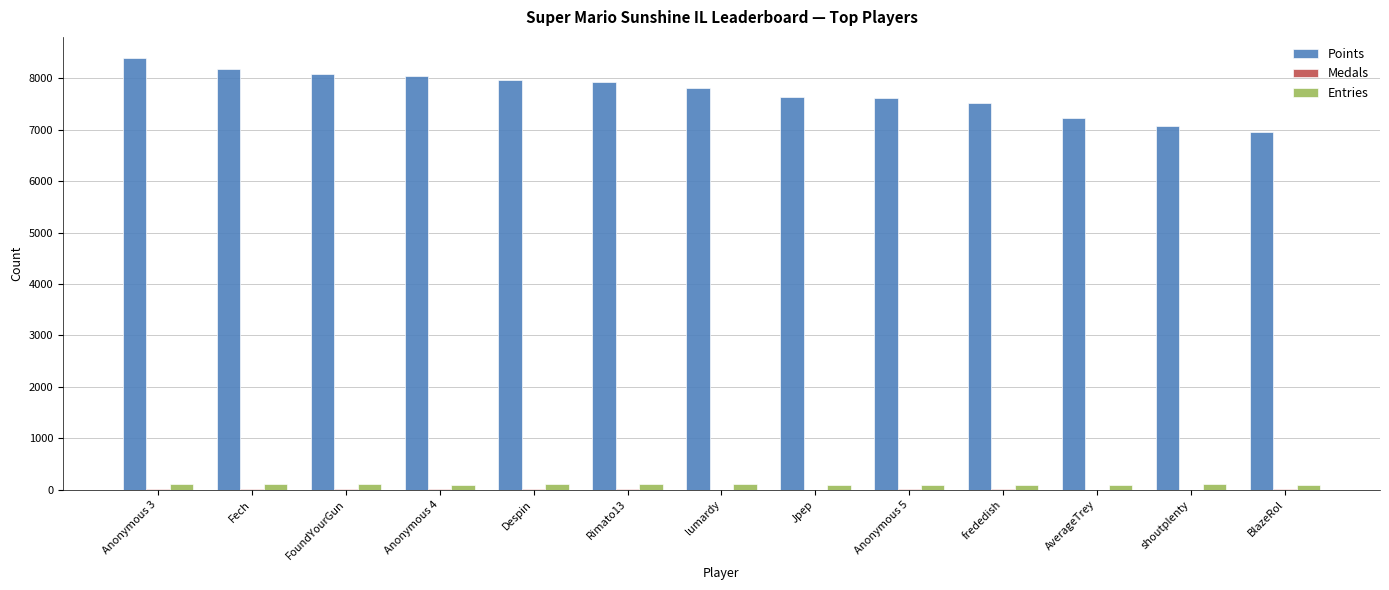

Are the bars horizontal?

No